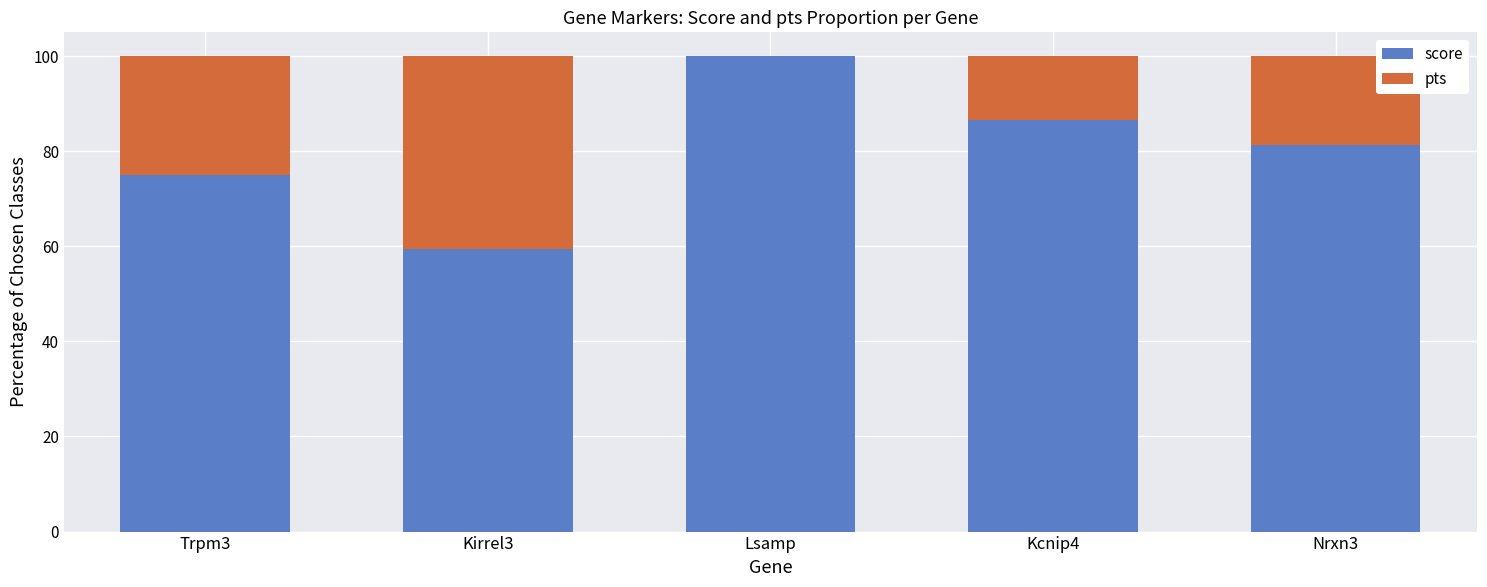

Is it true that score equals 86.5 at Kcnip4?

True